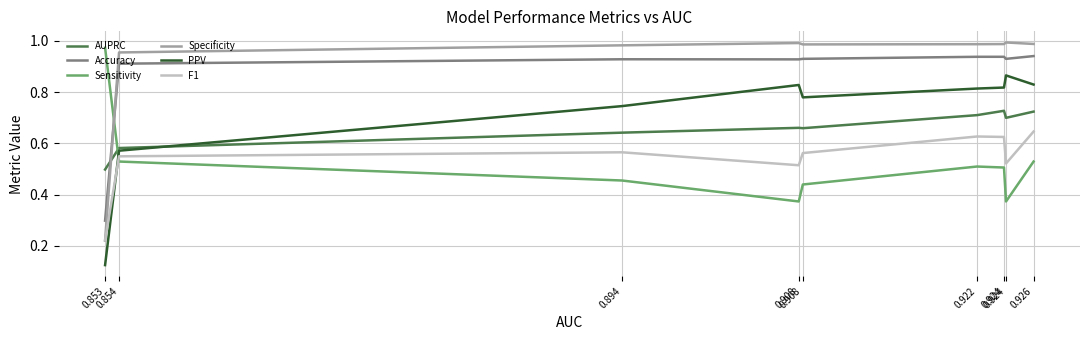

Reading left to right, extract all data points from this chart.

AUPRC: 0.5	0.6	0.6	0.7	0.7	0.7	0.7	0.7	0.7
Accuracy: 0.3	0.9	0.9	0.9	0.9	0.9	0.9	0.9	0.9
Sensitivity: 1.0	0.5	0.5	0.4	0.4	0.5	0.5	0.4	0.5
Specificity: 0.2	1.0	1.0	1.0	1.0	1.0	1.0	1.0	1.0
PPV: 0.1	0.6	0.7	0.8	0.8	0.8	0.8	0.9	0.8
F1: 0.2	0.5	0.6	0.5	0.6	0.6	0.6	0.5	0.6